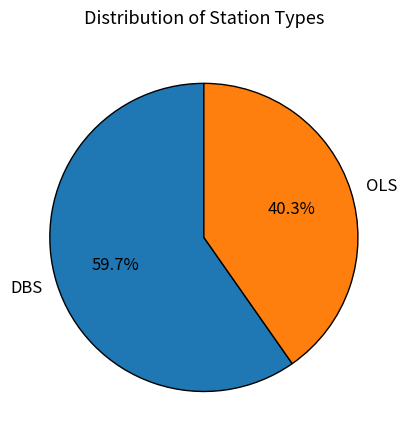

Is the sum of DBS and OLS greater than half?

Yes